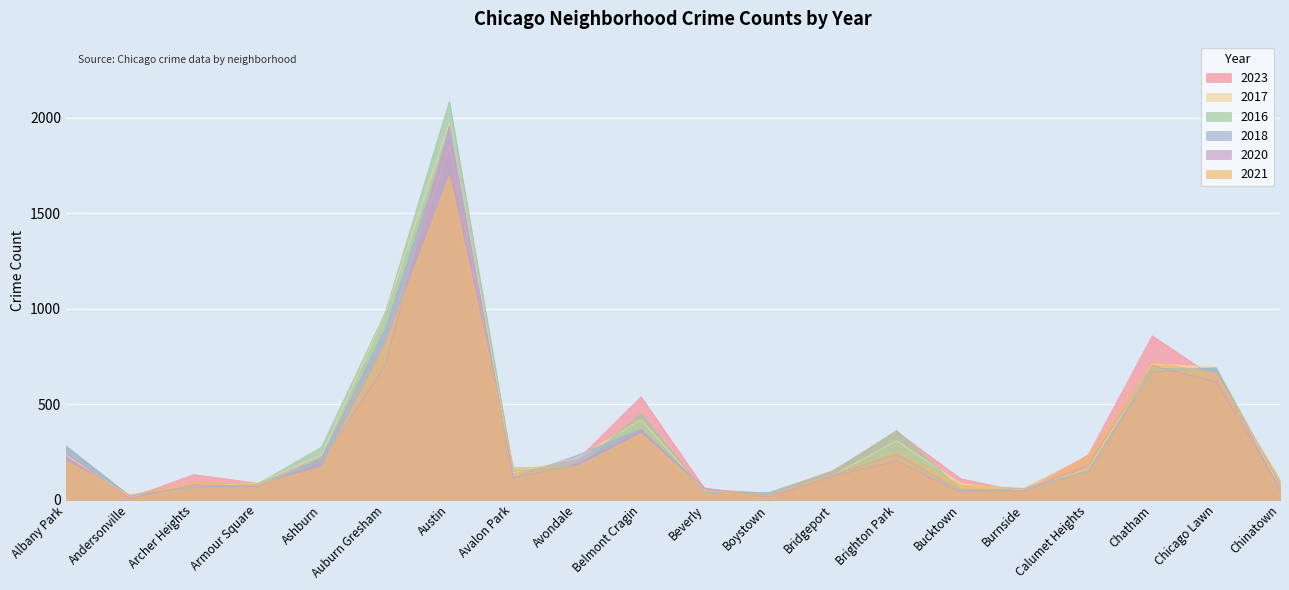

After their last crossing, which series has the higher values: 2017 or 2021?

2021